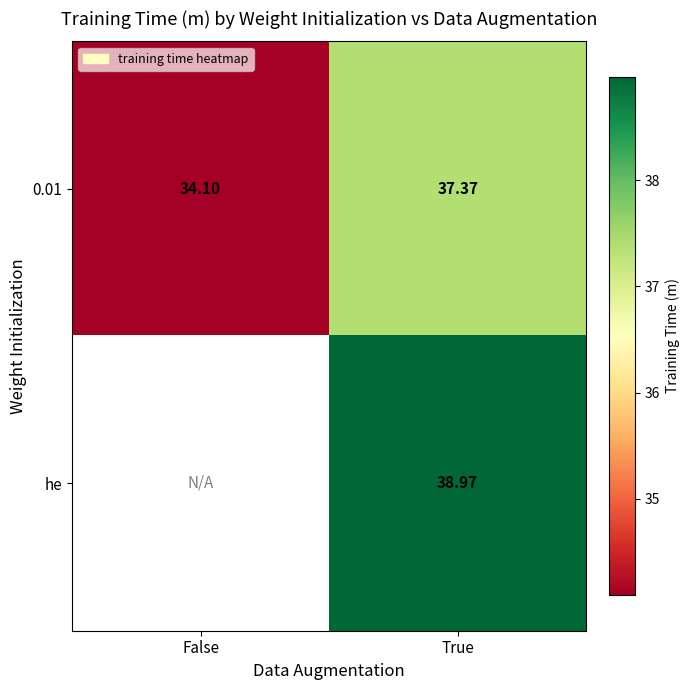

At how many categories does at least one series exceed 38?

1